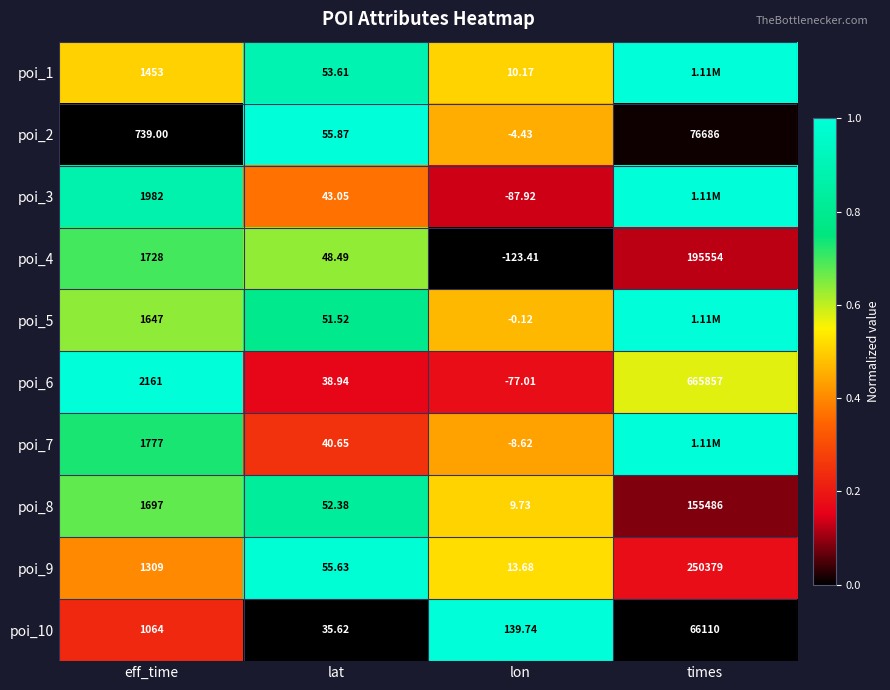

Where is poi_2 nearest to the value 38340?

eff_time